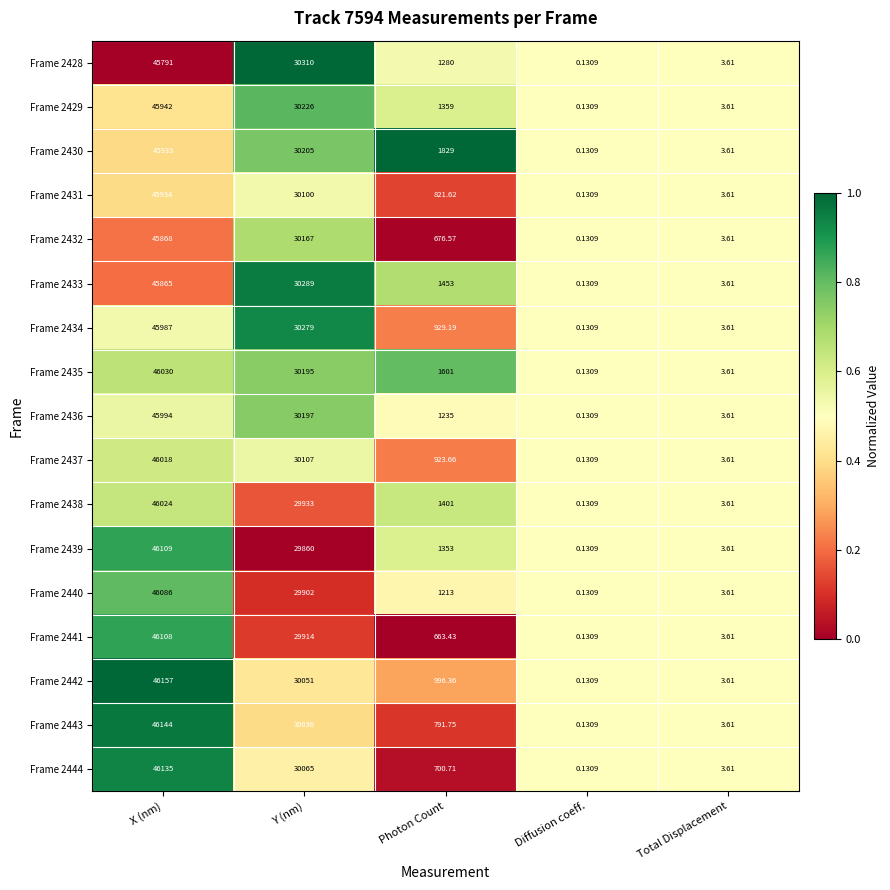

Where is Frame 2444 nearest to the value 23067?

Y (nm)